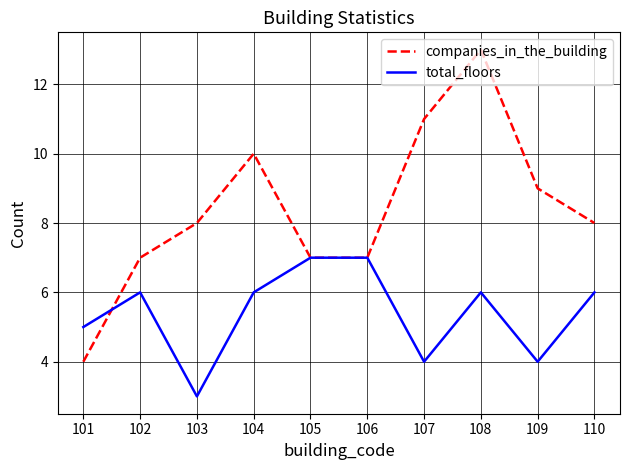

Which series has the widest spread of values?

companies_in_the_building